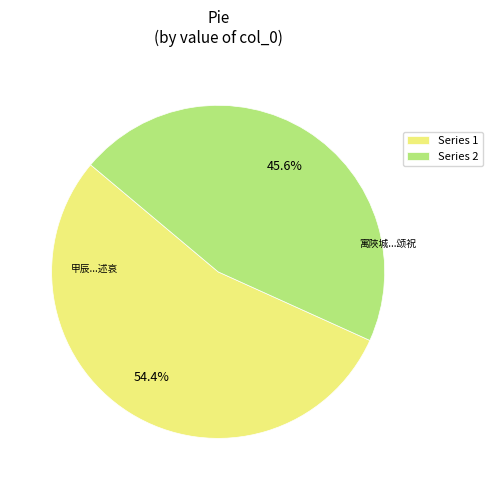

Which category accounts for the majority?

Series 1